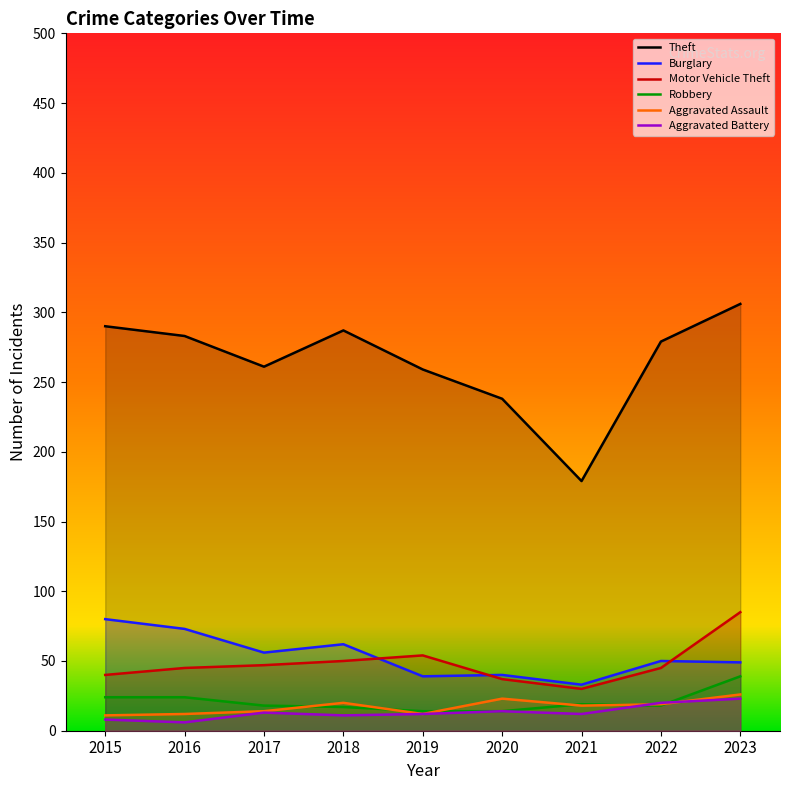

Read the Theft value at 2022, to the nearest 5.

280